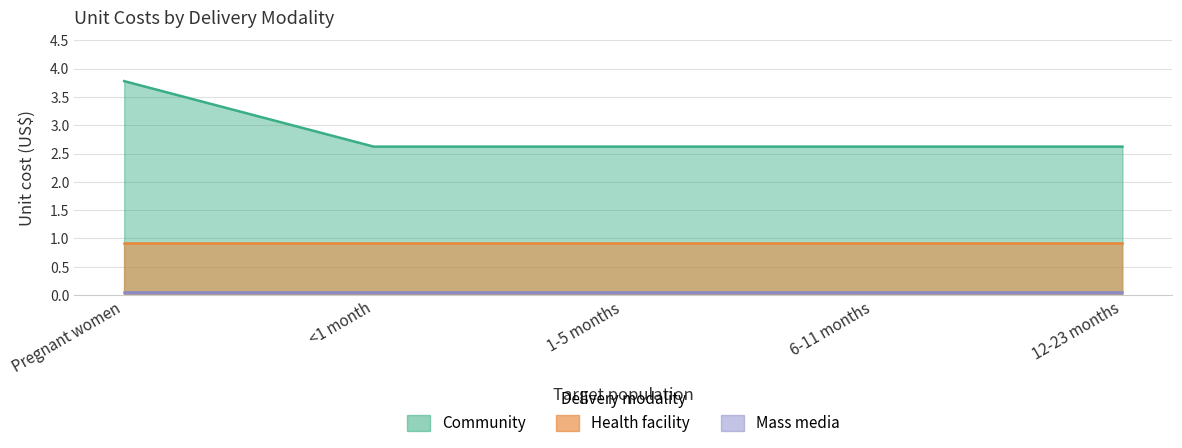

Is the value of Health facility at 12-23 months greater than the value of Community at <1 month?

No